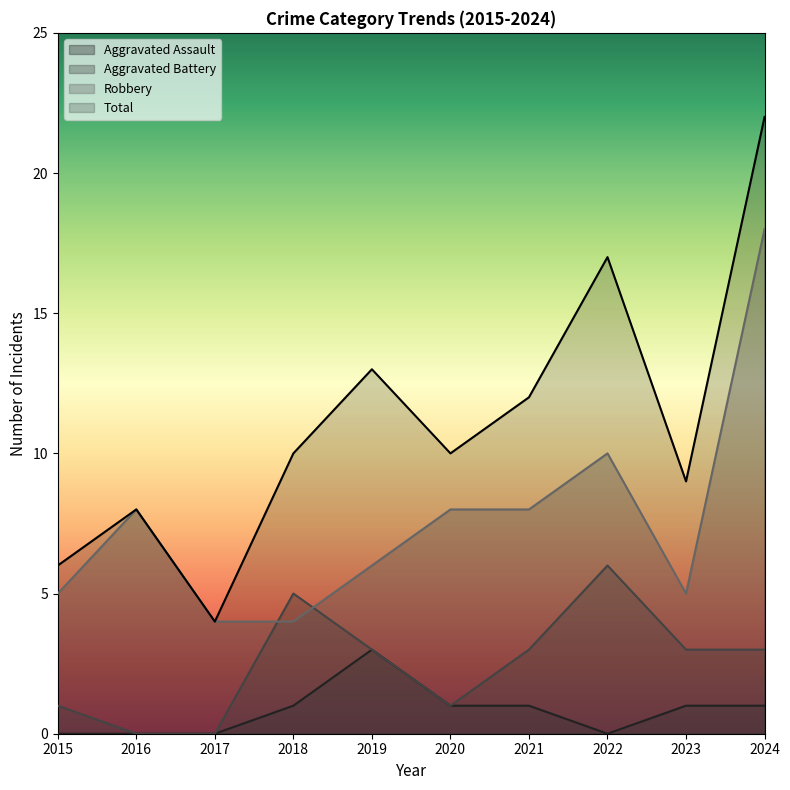

How many interior local peaks does the Aggravated Battery series have?

2